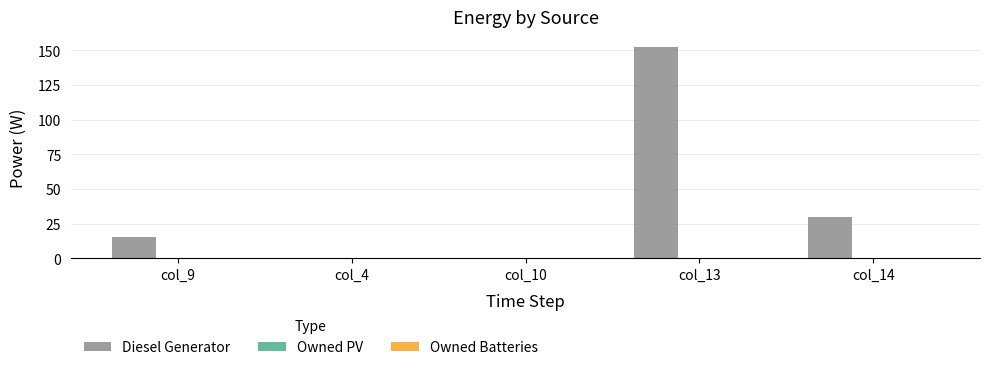

The value at col_14 is 14. True or false?

False